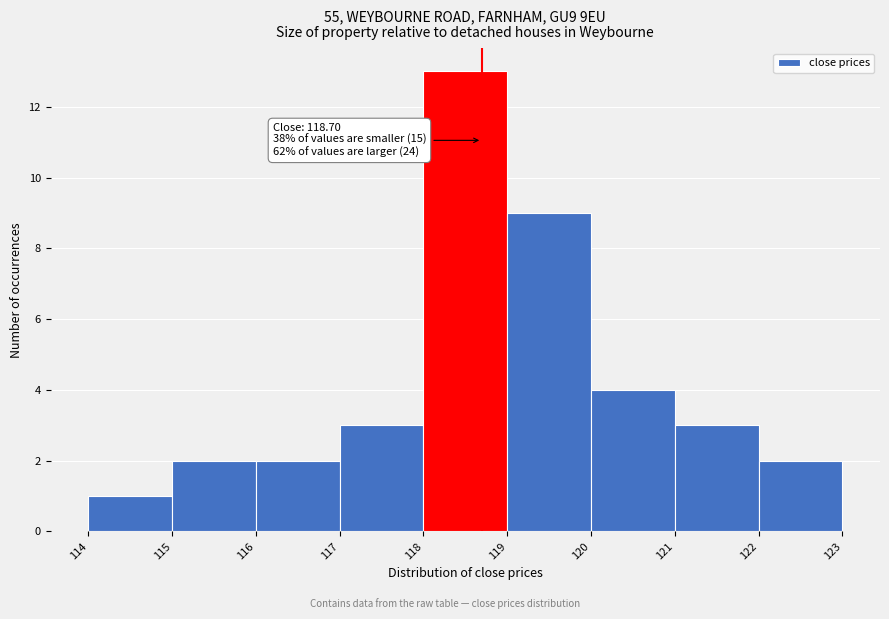

Which range on the x-axis has the tallest bar?

118 to 119